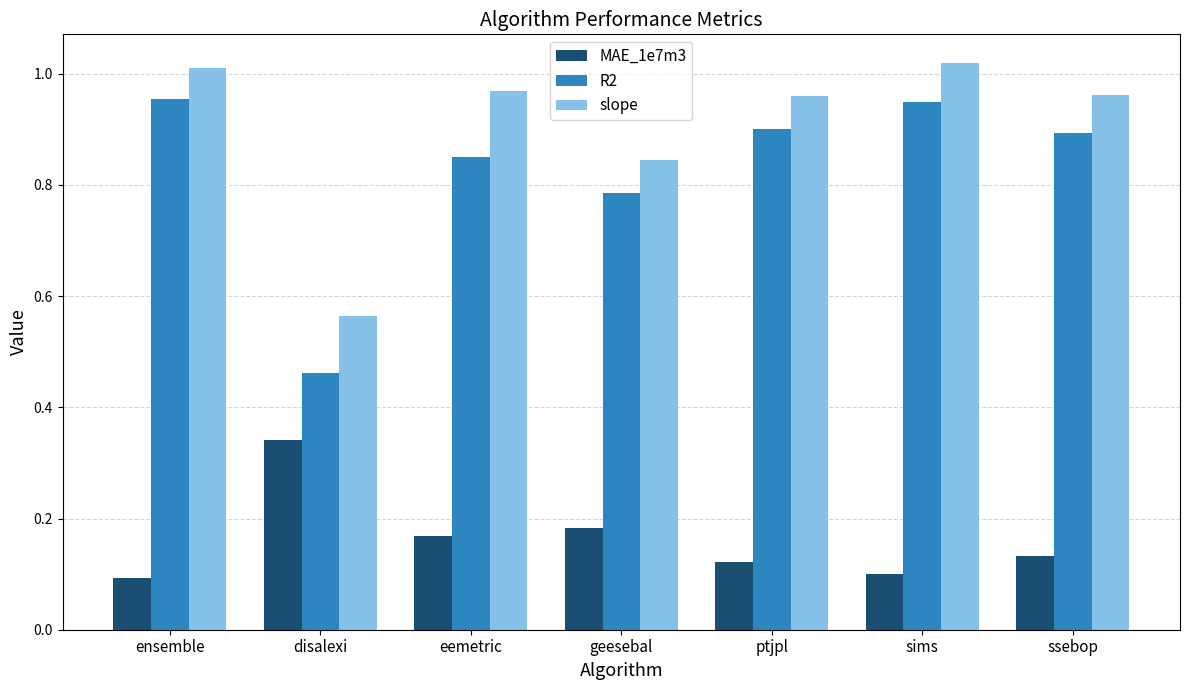

What is the sum of the slope values at geesebal and ssebop?

1.8